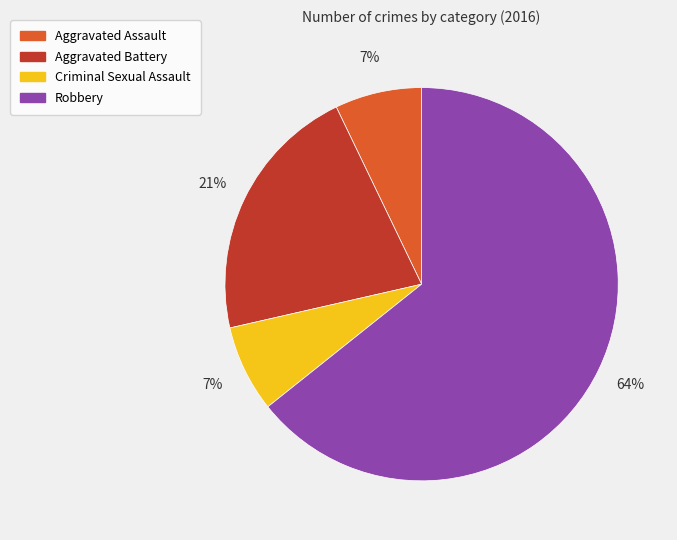

How many segments does this pie chart have?

4